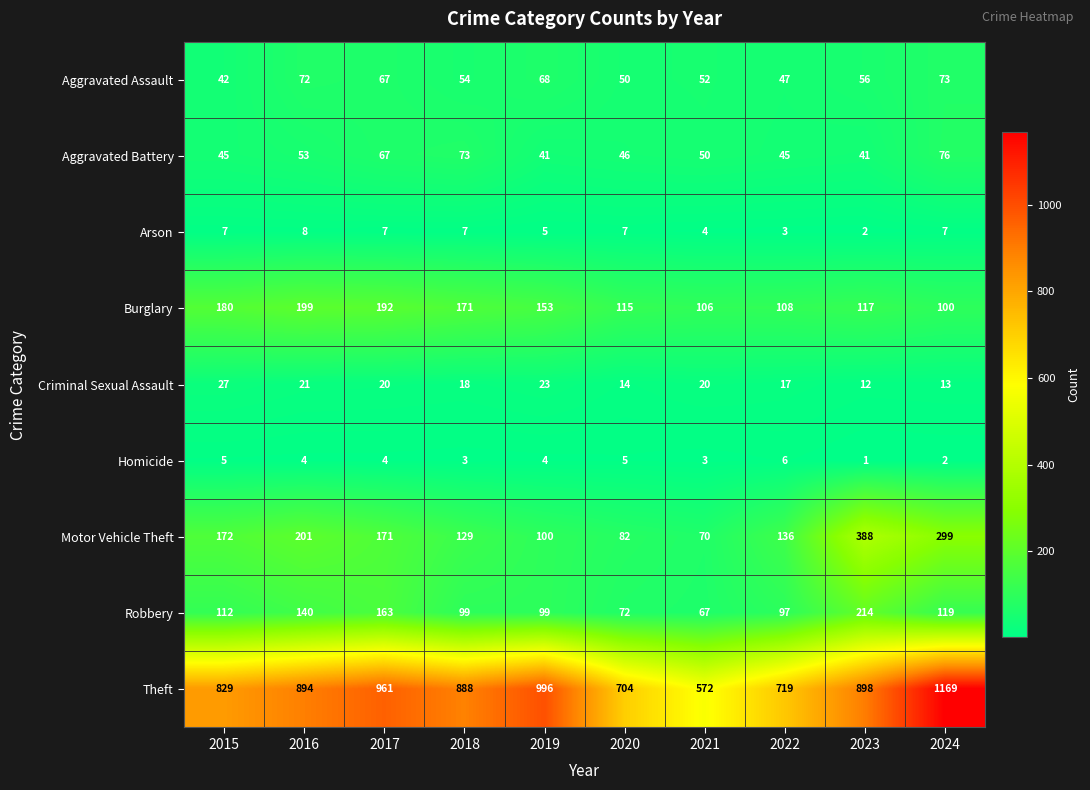

Which series has the largest total across all categories?

Theft